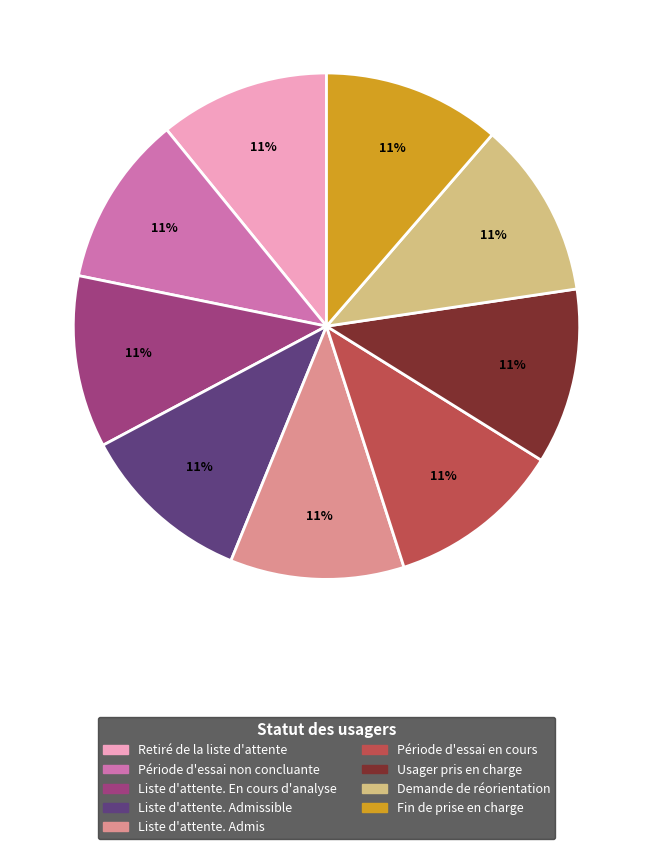

How many slices are in this pie chart?

9